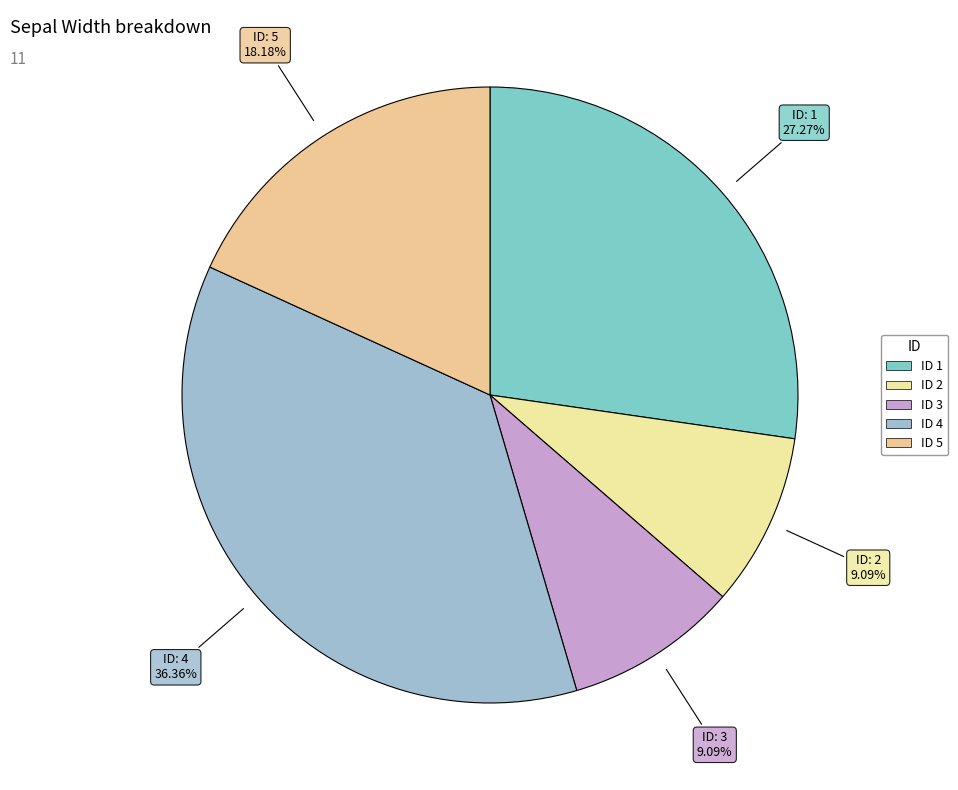

How many slices are in this pie chart?

5